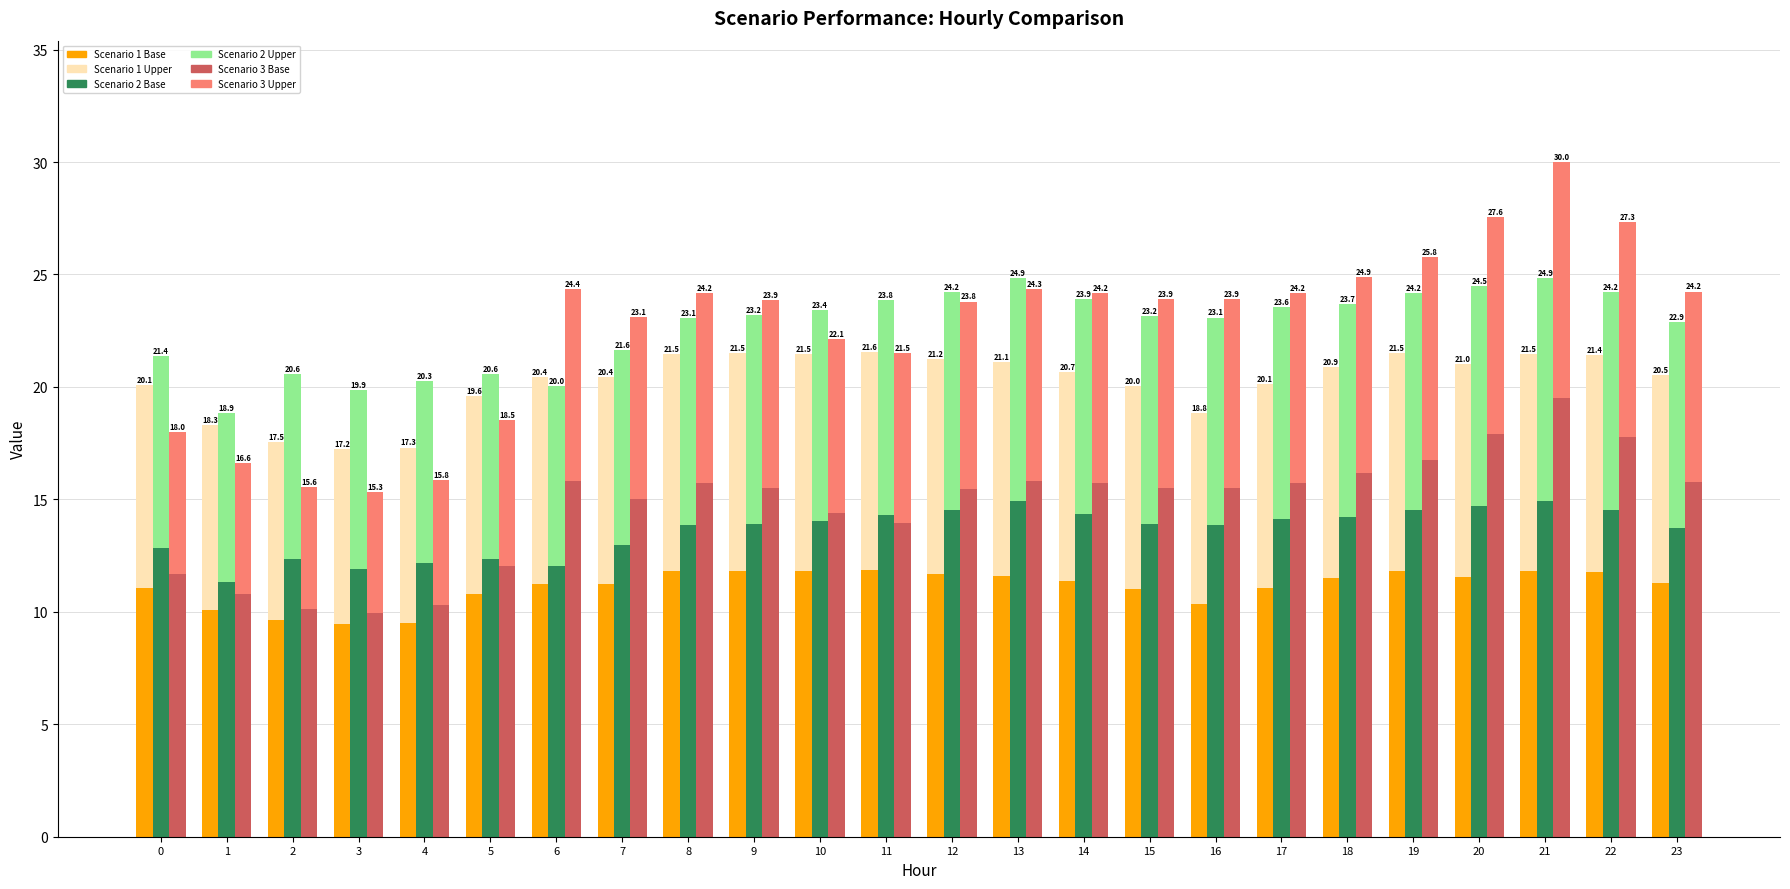

At 8, list the series in order from largest to smallest.

Scenario 3, Scenario 2, Scenario 1, Scenario 1 (upper), Scenario 2 (upper), Scenario 3 (upper)